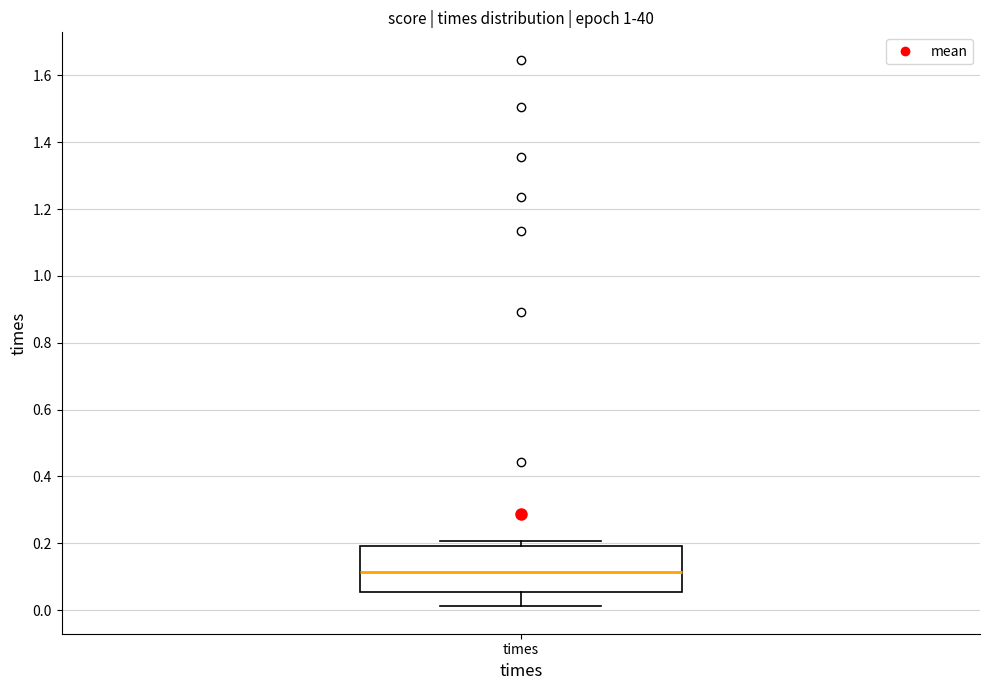

Transcribe this box plot: give where the median line is, the range the box spans, and where the two whiskers end, as read against the y-axis. The values are not printed on the chart, so give them approximately, as read against the axis.

median 0.12, box 0.06 to 0.20, whiskers 0.02 to 0.20 (just above the box's upper edge)